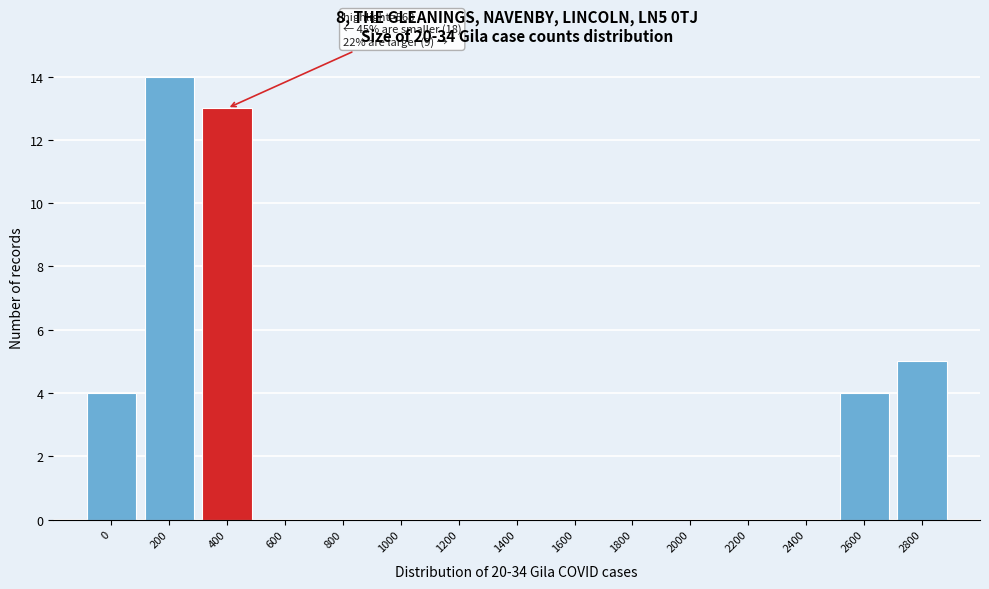

Reading left to right, list all the values displayed in this chart.

0=4	200=14	400=13	600=0	800=0	1000=0	1200=0	1400=0	1600=0	1800=0	2000=0	2200=0	2400=0	2600=4	2800=5